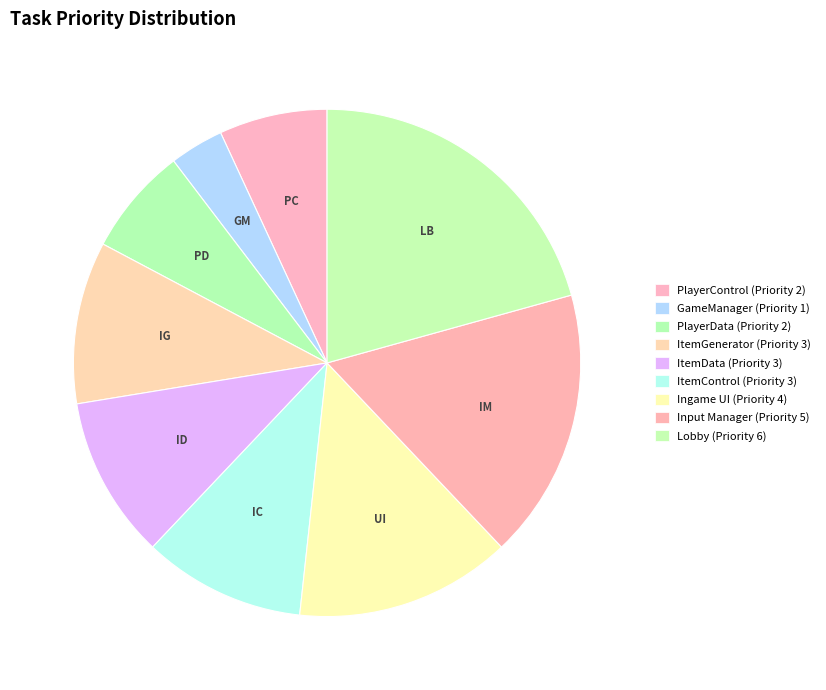

Is ItemData the majority of the pie?

No